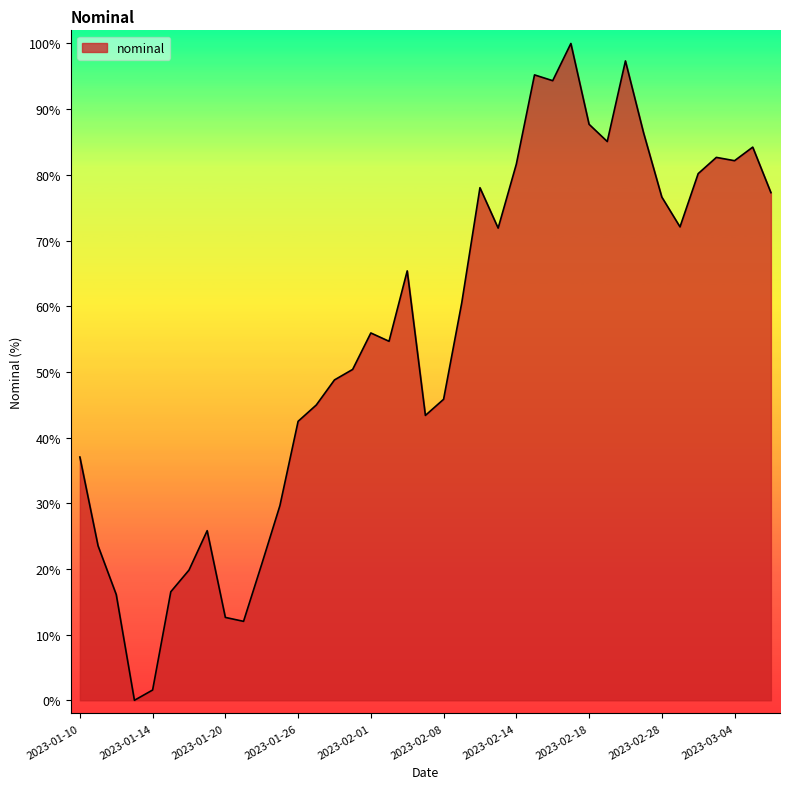

What is the difference between the maximum and minimum values?

100.0